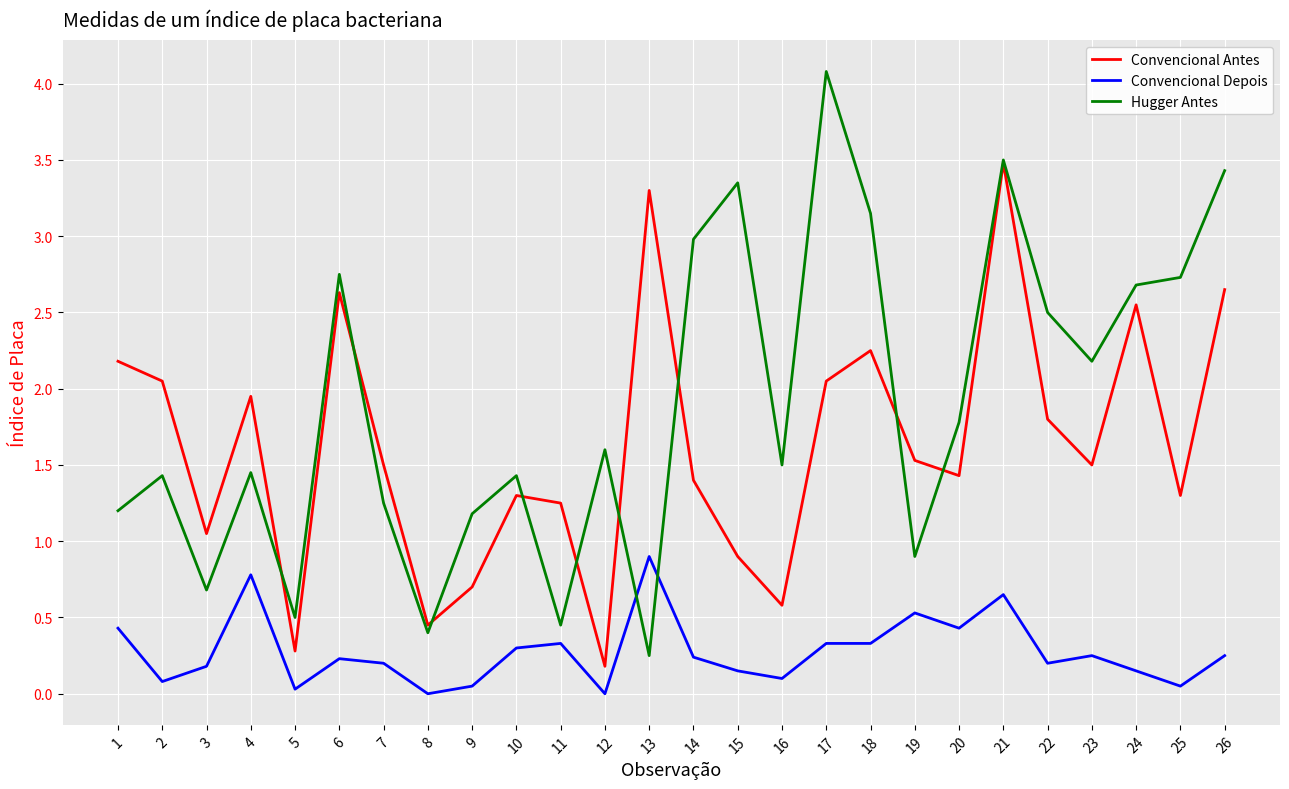

How many categories are shown in the chart?

26